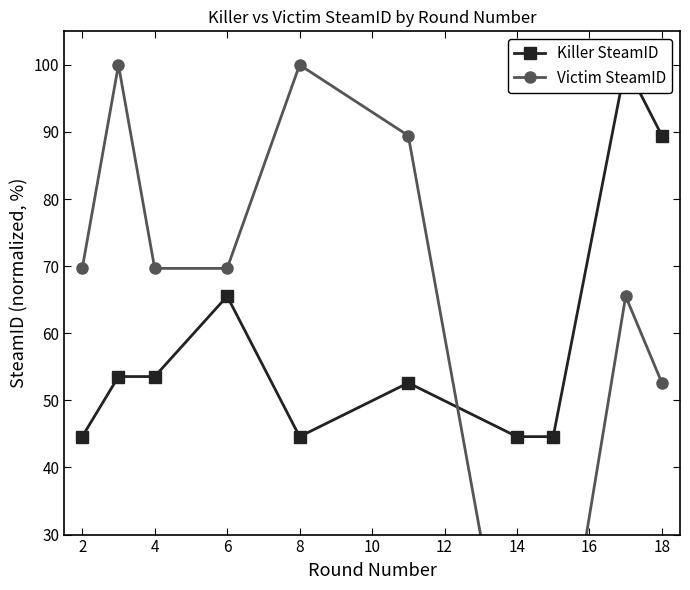

Does the chart display data point markers on the line(s)?

Yes